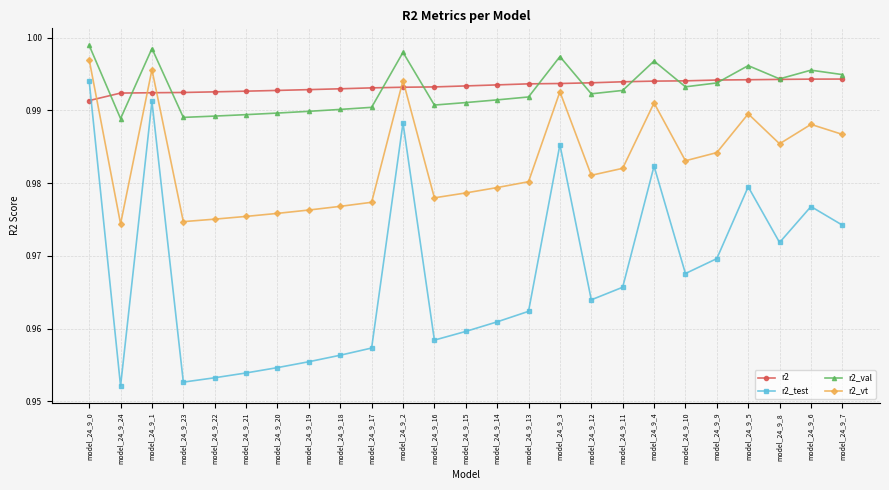

The r2_val series shows 1.6 at model_24_9_9. True or false?

False